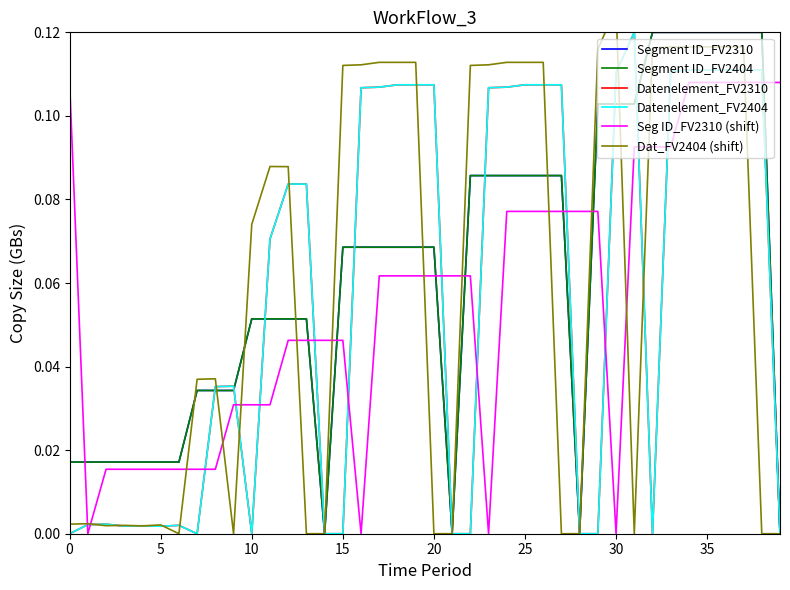

How many data points in Datenelement_FV2404 are above 0?

29